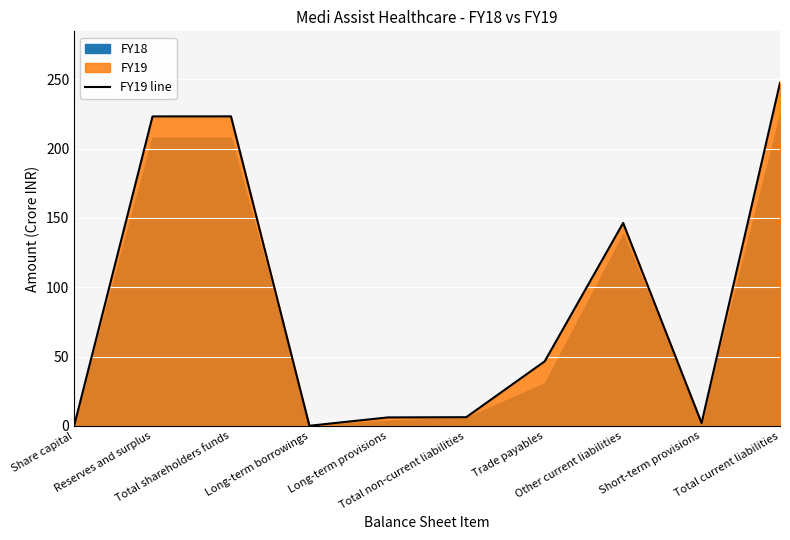

What is the maximum value for FY19 line?

247.4